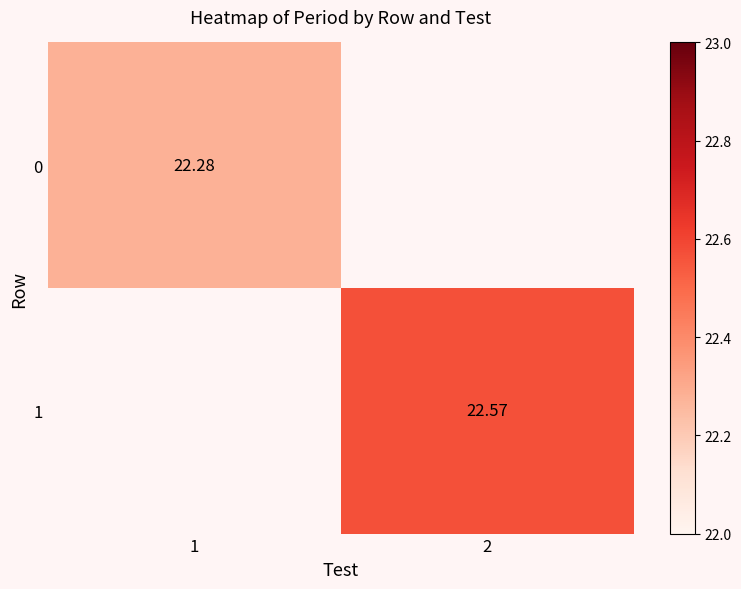

Is the value of 1 at 2 greater than the value of 0 at 1?

Yes